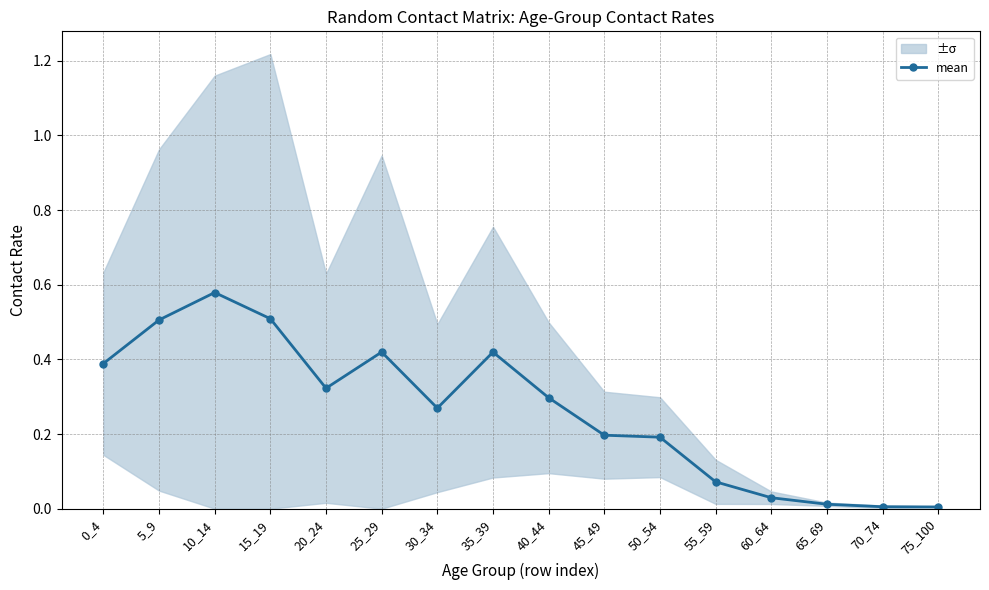

What is the change in value from 15_19 to 75_100?

-0.5